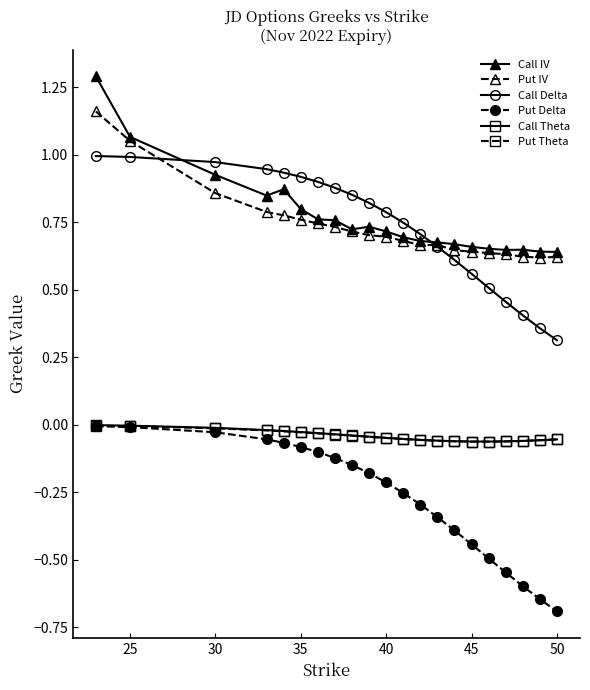

What is the minimum value for Call Delta?

0.3